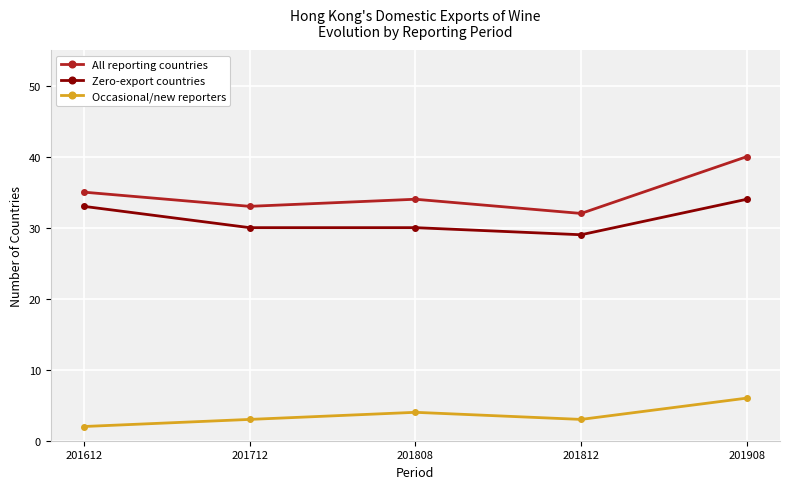

What are all the series names shown in the legend?

All reporting countries, Zero-export countries, Occasional/new reporters